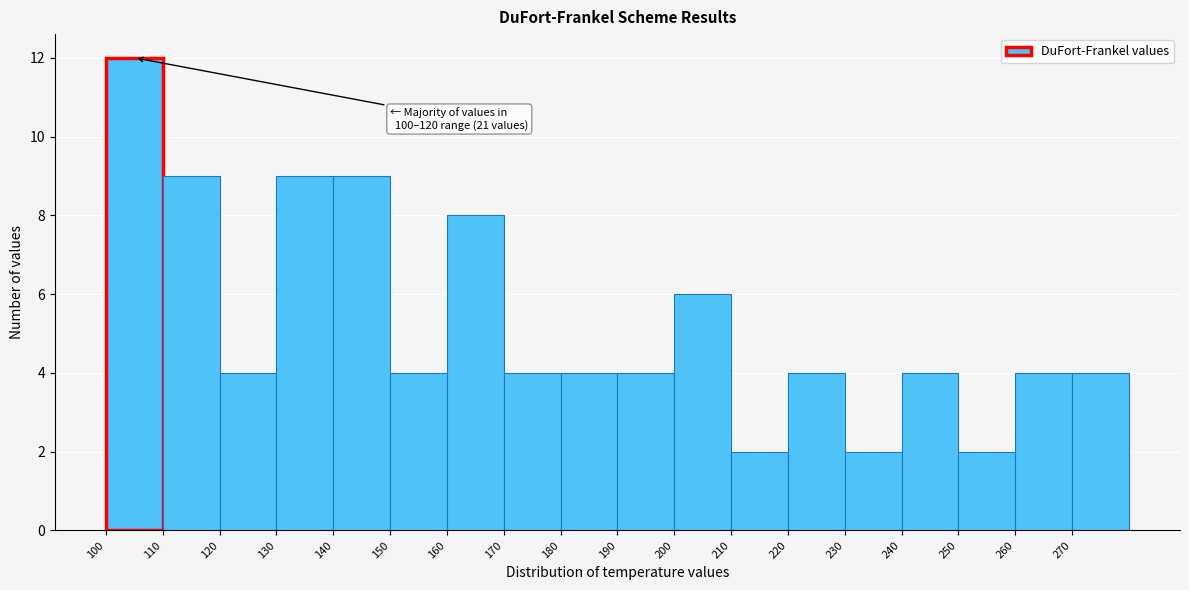

Over which range of the x-axis is the bar tallest?

100 to 110